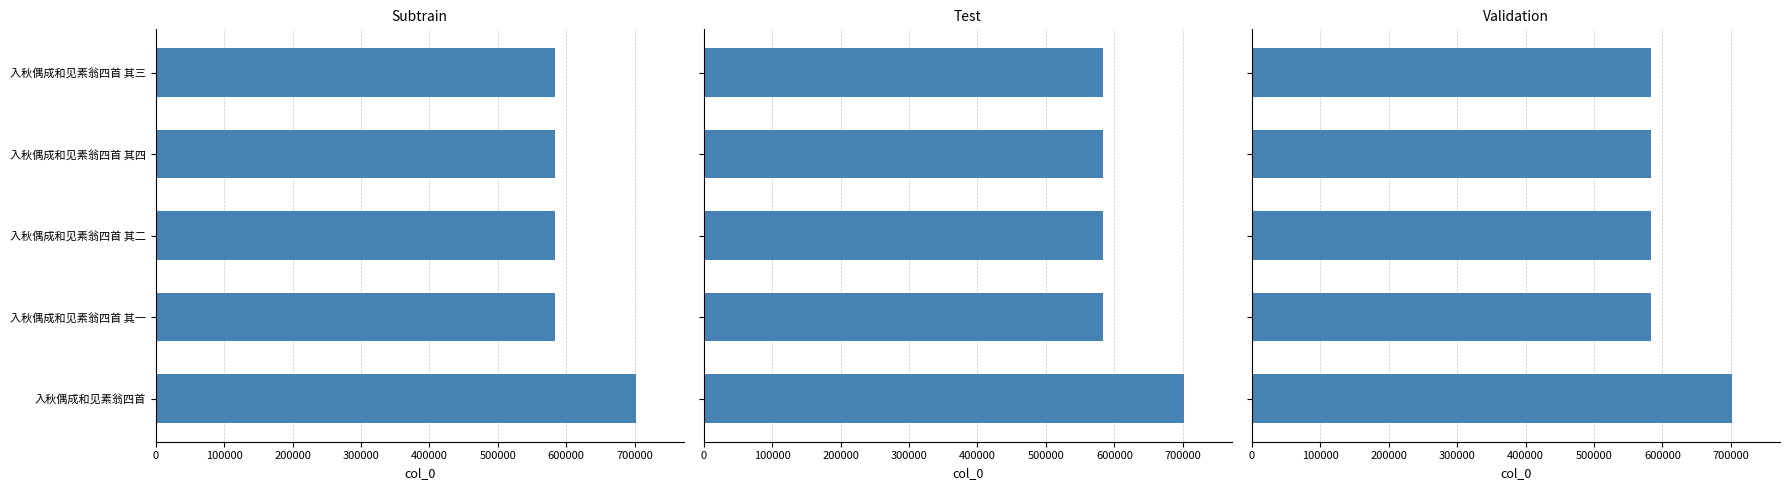

Are the bars horizontal?

Yes